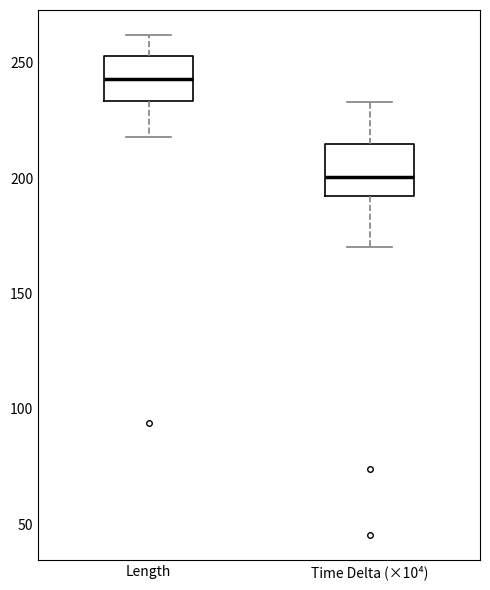

Reading left to right, transcribe this box plot: for each box, give where its median line is, the range the box spans, and where its two whiskers end, as read against the y-axis. The values are not printed on the chart, so give them approximately, as read against the axis.

Length: median 245, box 235 to 255, whiskers 220 to 260
Time Delta (×10⁴): median 200, box 190 to 215, whiskers 170 to 235